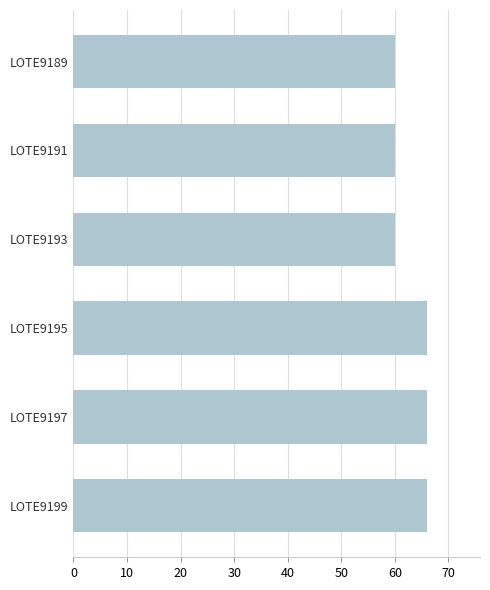

What is the value of the 3rd bar from the top?

60